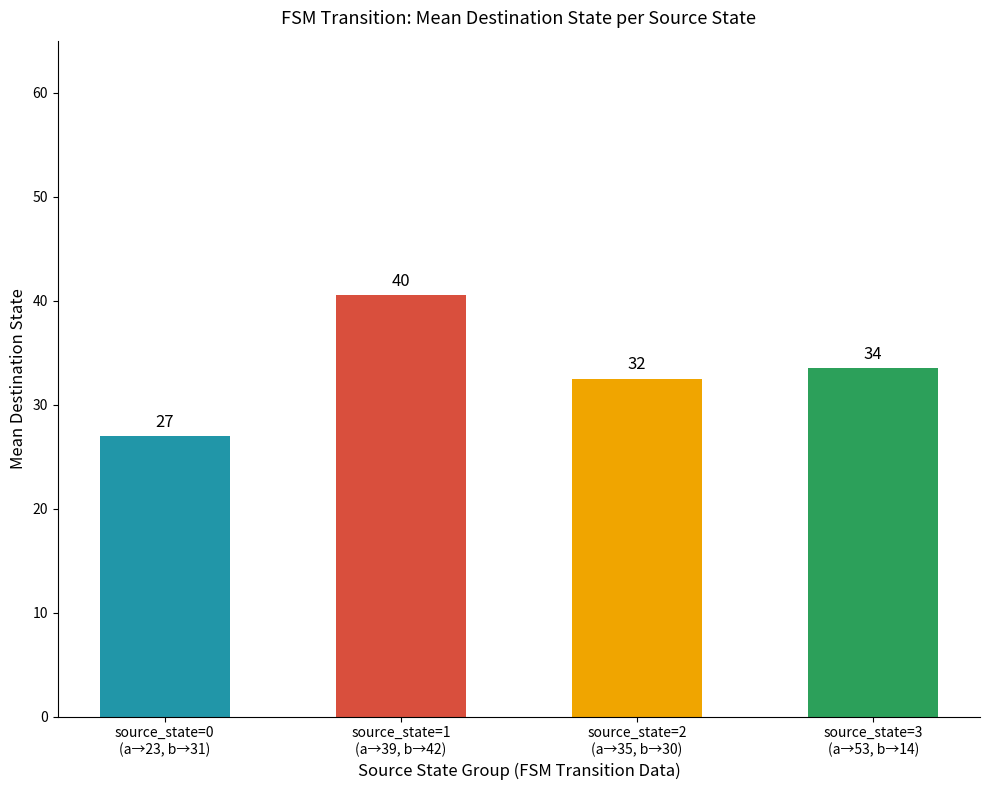

Are the bars horizontal?

No